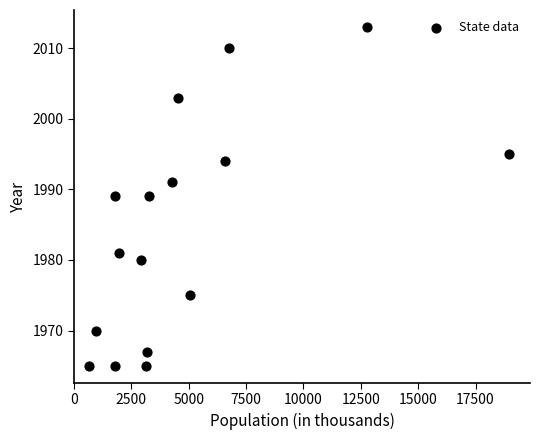

What is the range of X values (max minus min)?

18283